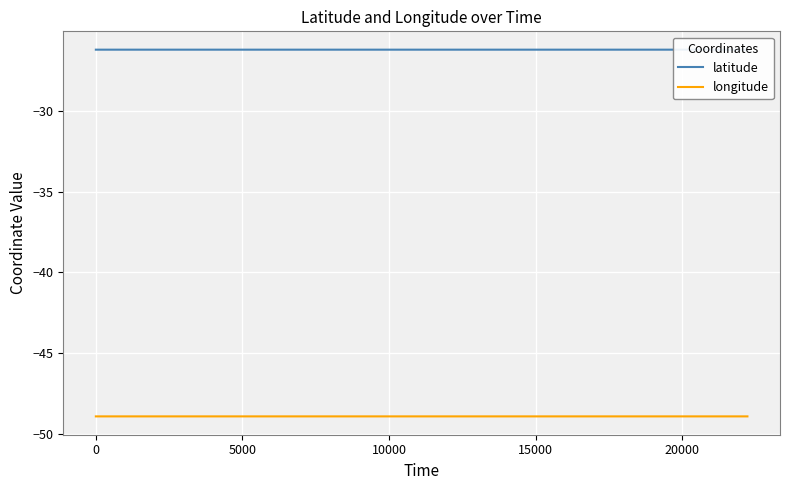

What is the highest value of the longitude series?

-48.9